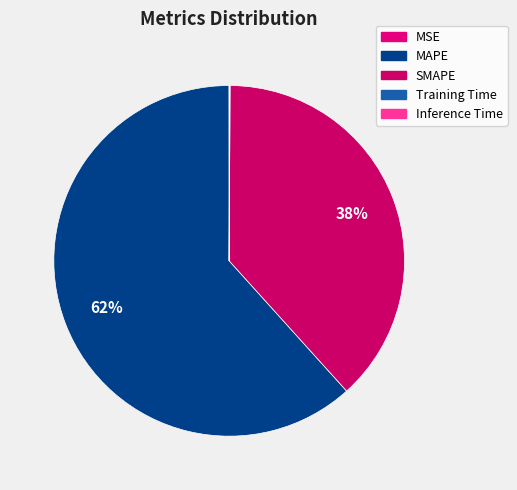

What portion of the pie excludes Training Time?

100.0%